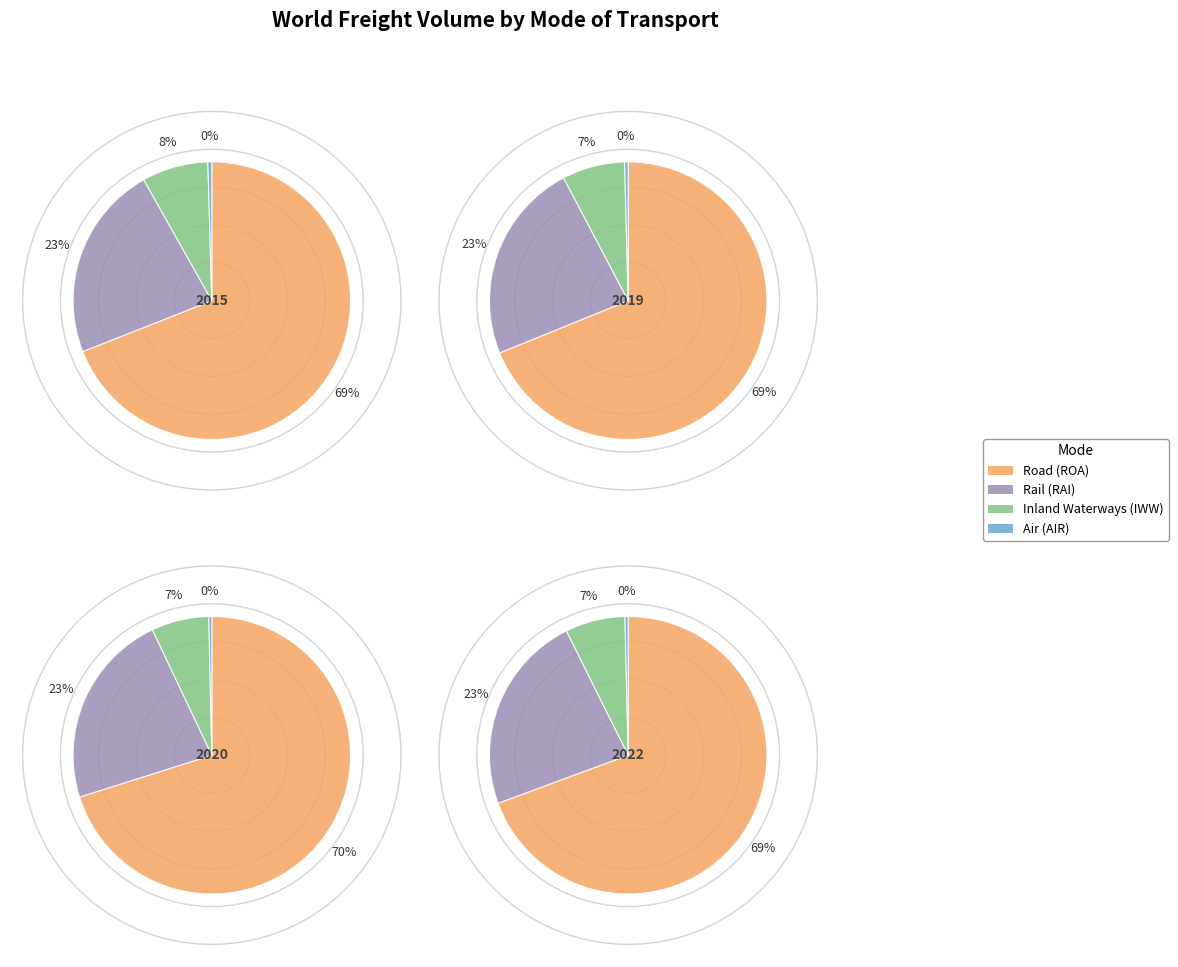

Is it true that 2019 is 14% of the pie?

False